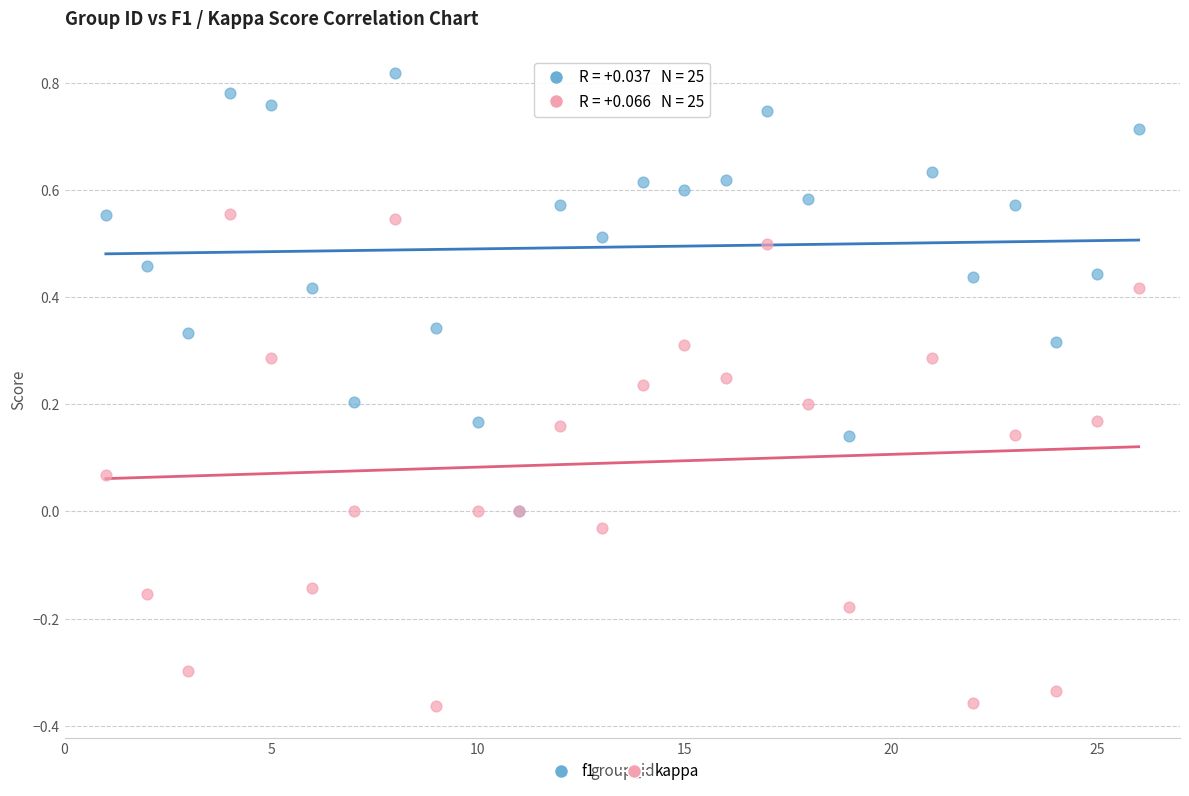

What are all the series names shown in the legend?

f1, kappa